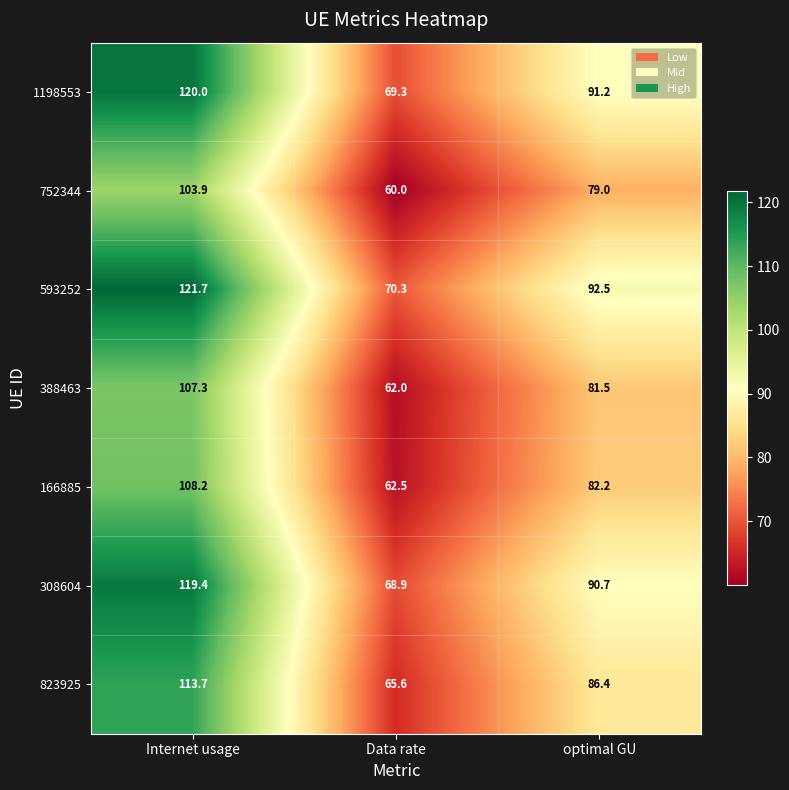

The value of 752344 at Internet usage is 59.9. True or false?

False